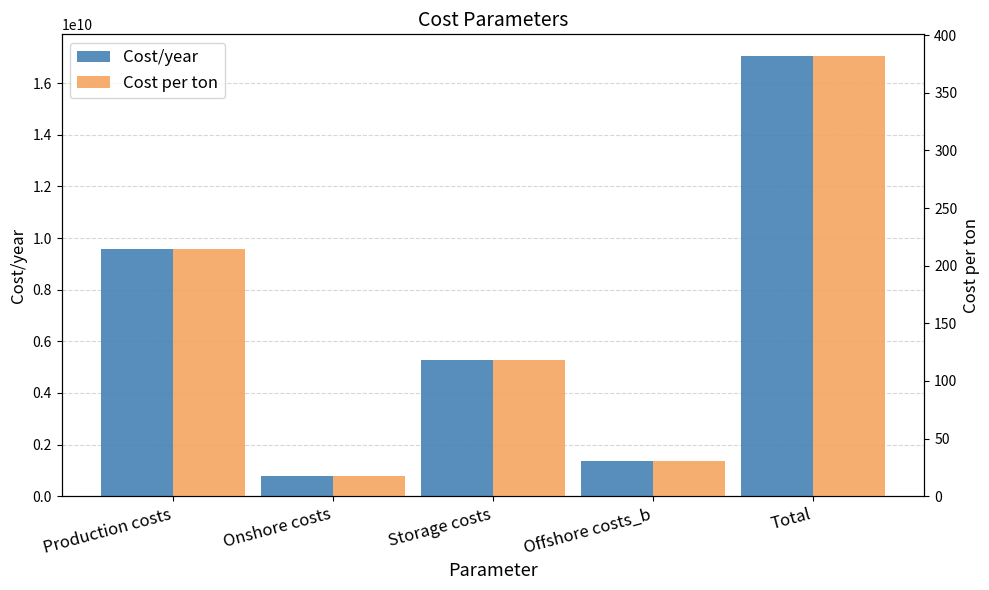

Rank the series by their maximum value, from lowest to highest.

Cost per ton, Cost/year